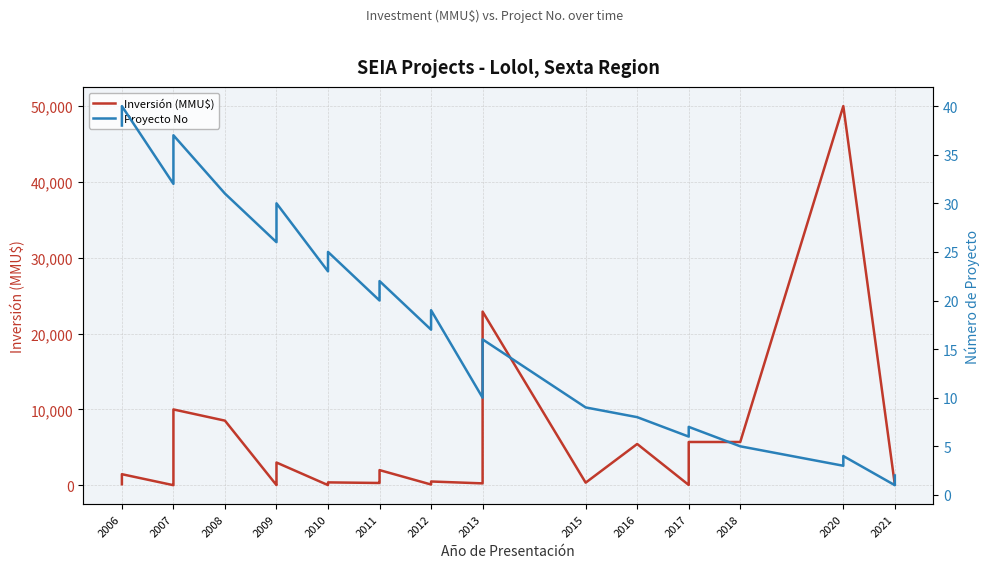

Rank the series by their maximum value, from highest to lowest.

Inversión (MMU$), Proyecto No